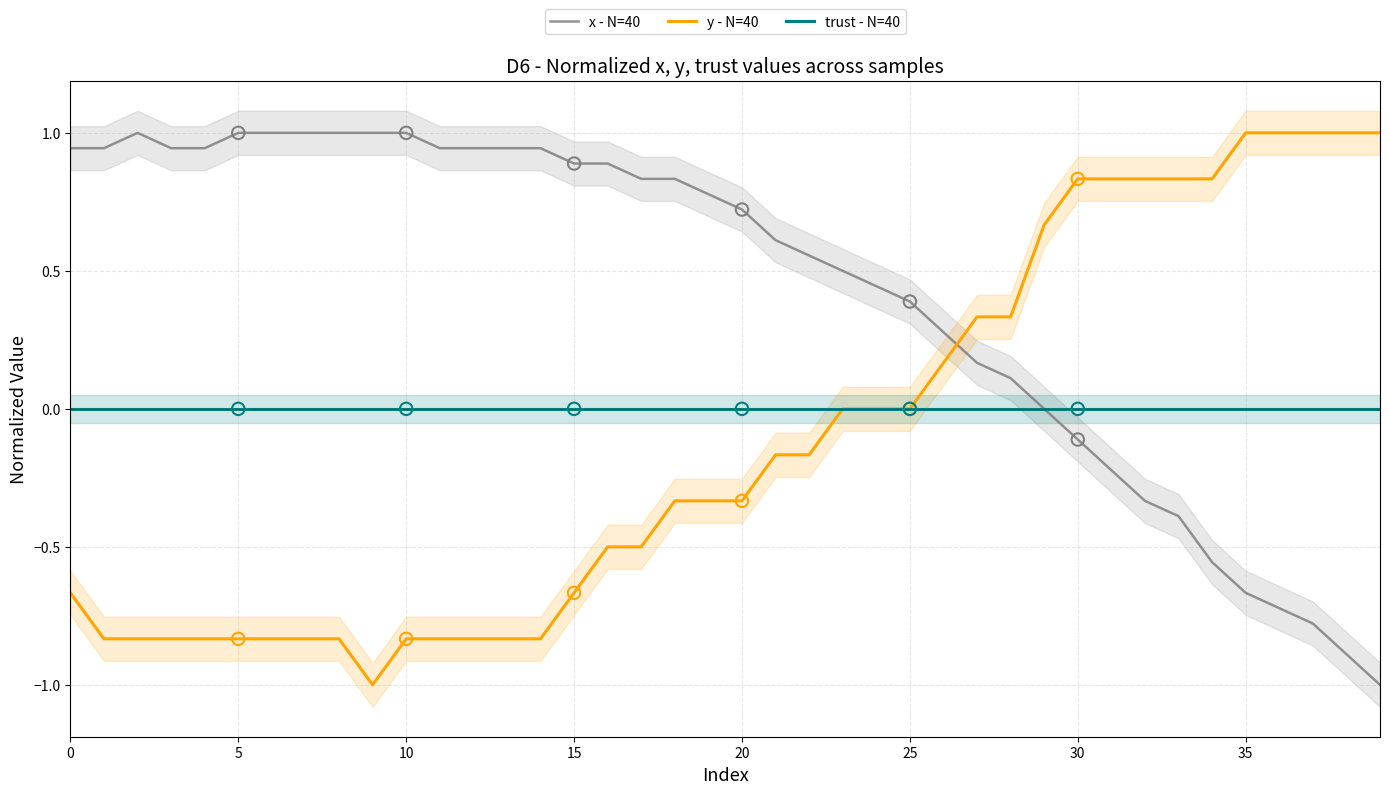

Which series has the largest Y range (max minus min)?

x - N=40